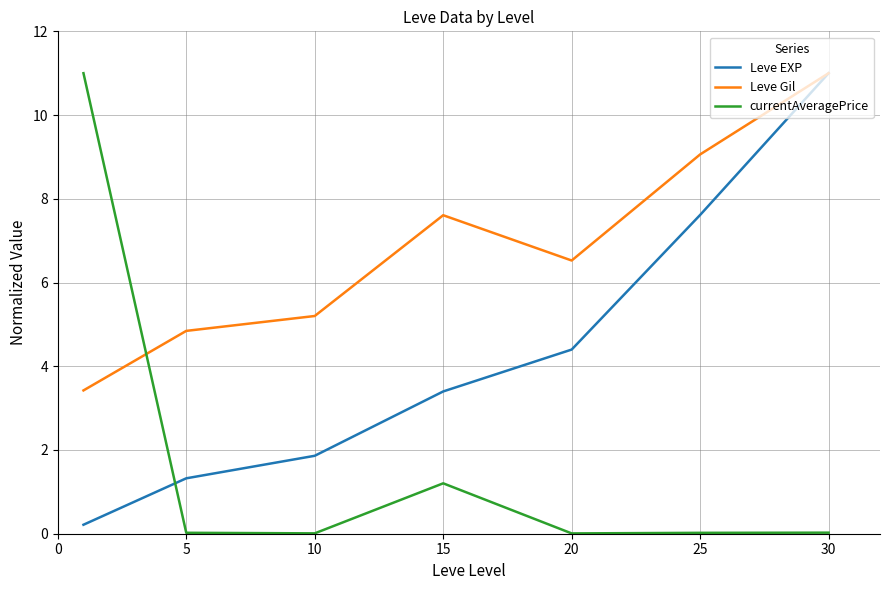

Which series has the widest spread of values?

currentAveragePrice